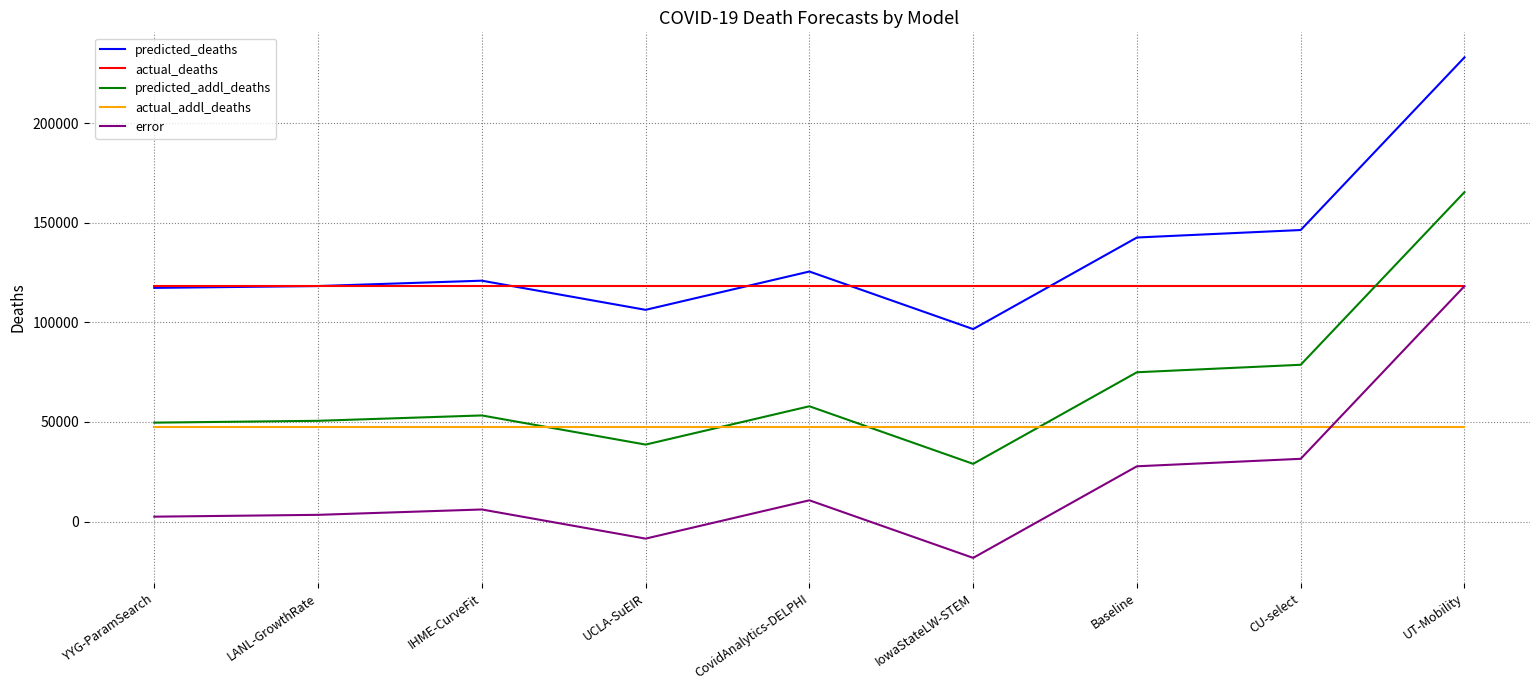

After their last crossing, which series has the higher values: error or actual_addl_deaths?

error